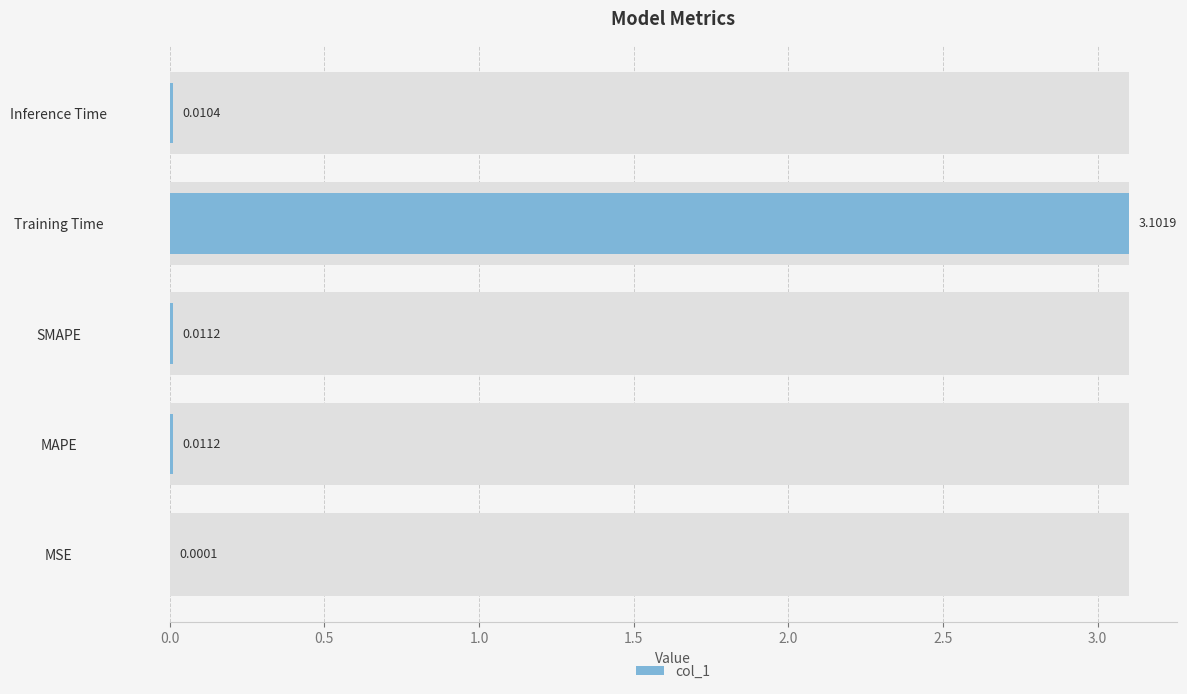

How many bars are there in total?

5